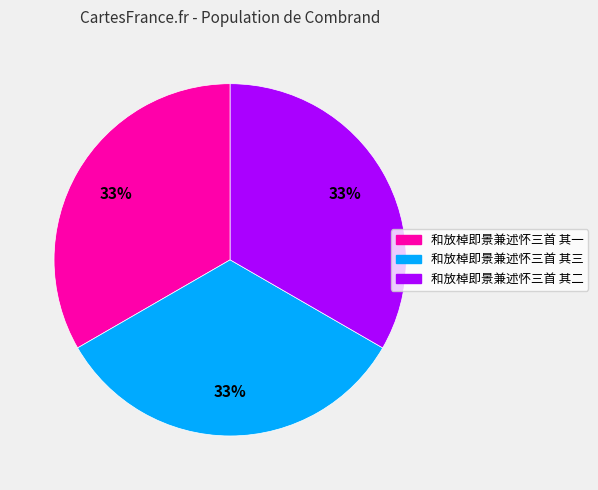

Does any single category account for the majority?

No